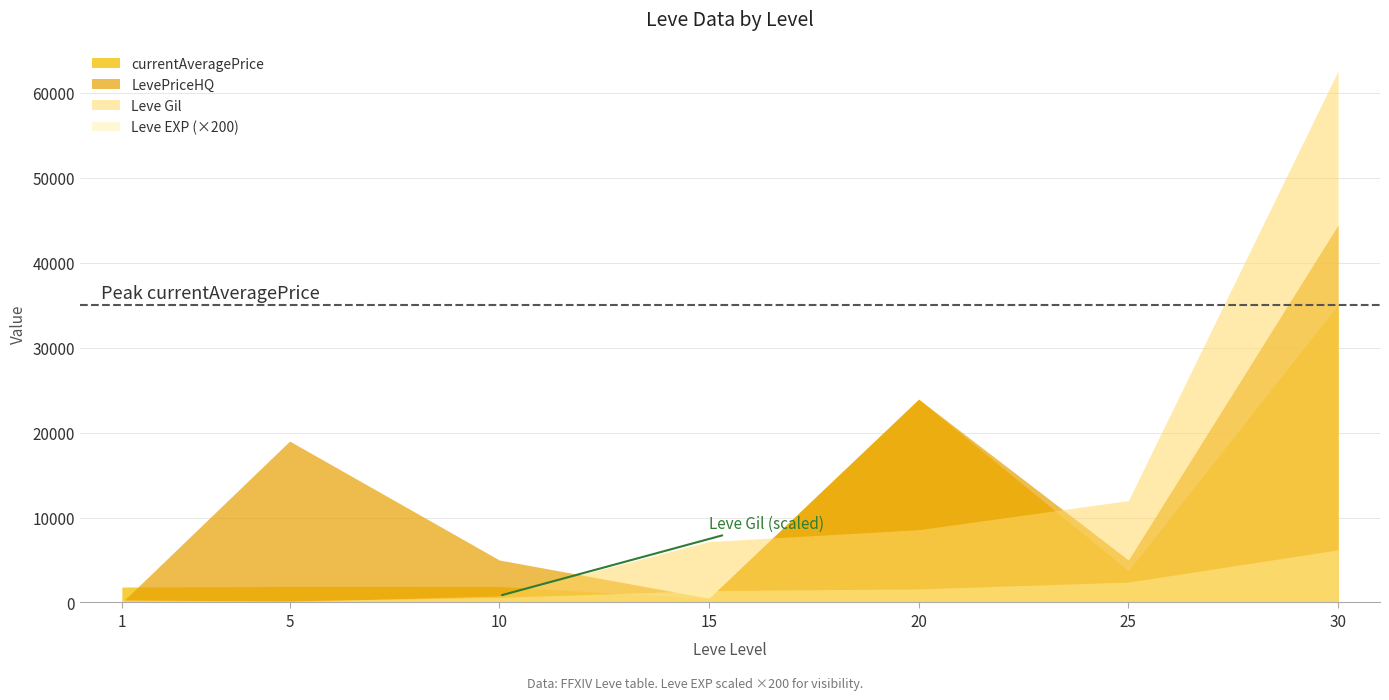

Rank the series at 15 from lowest to highest value.

Leve EXP, currentAveragePrice, LevePriceHQ, Leve Gil